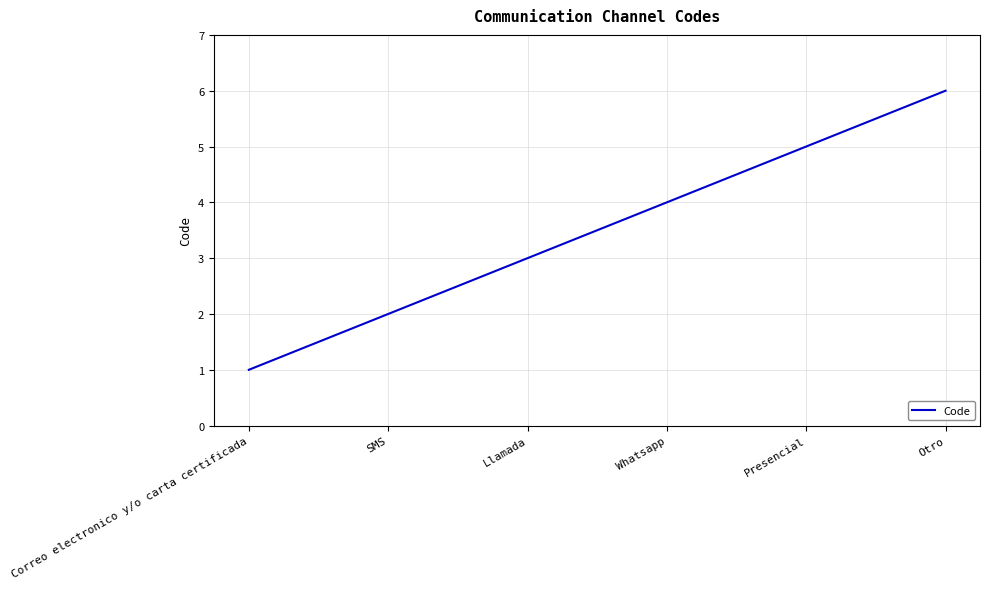

At which category does the chart reach its peak across all series?

Otro